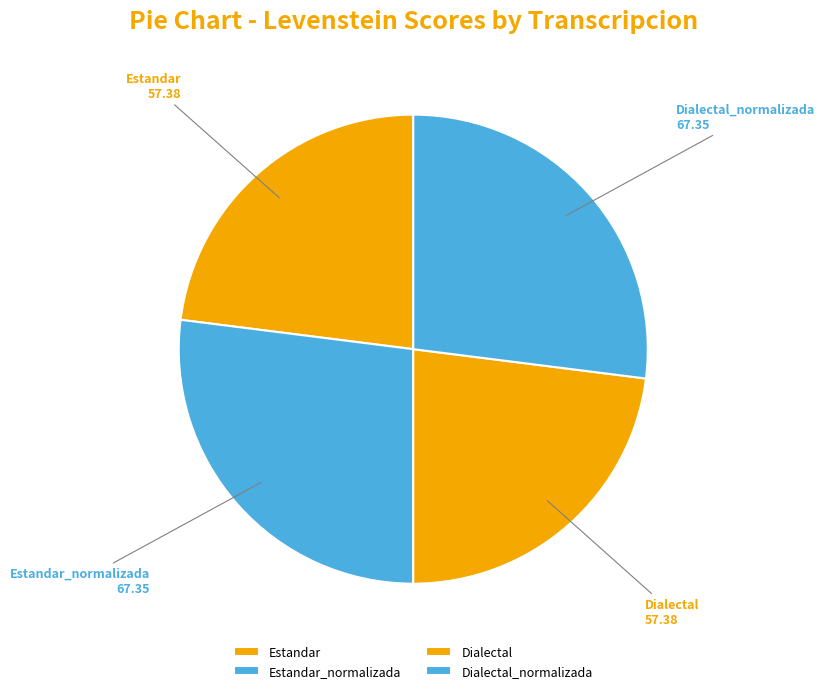

What is the ratio of the value at Dialectal to the value at Estandar?

1.0